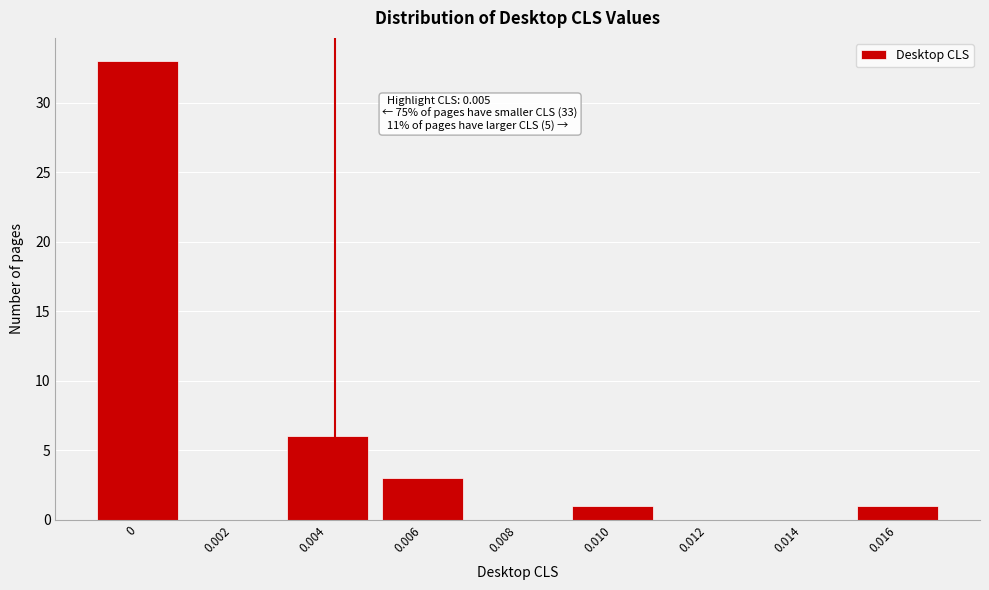

Reading right to left, list all the values displayed in this chart.

0.016=1	0.014=0	0.012=0	0.010=1	0.008=0	0.006=3	0.004=6	0.002=0	0=33